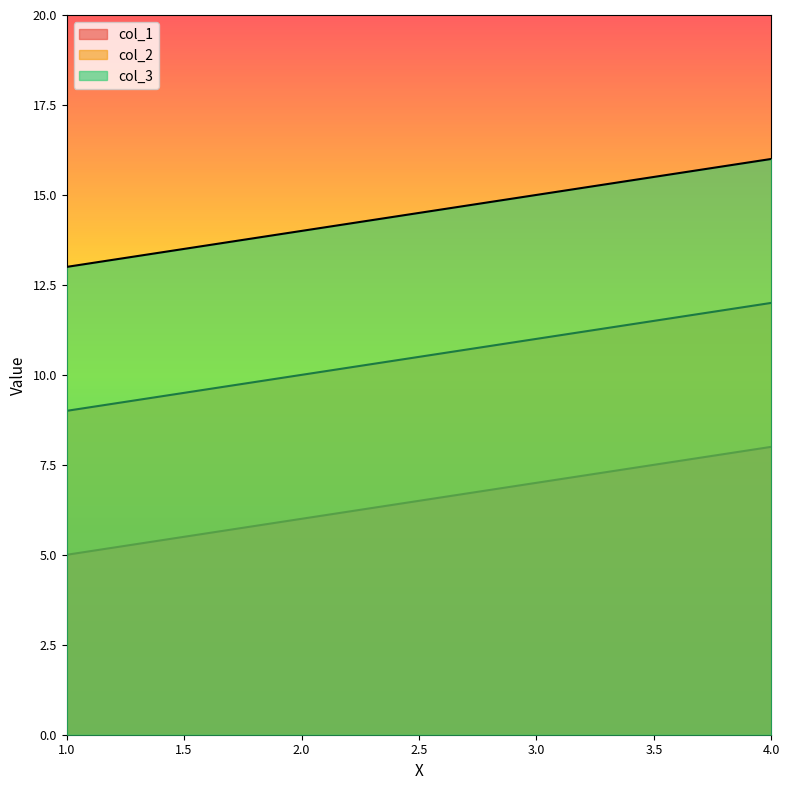

How many lines are shown in the chart?

3